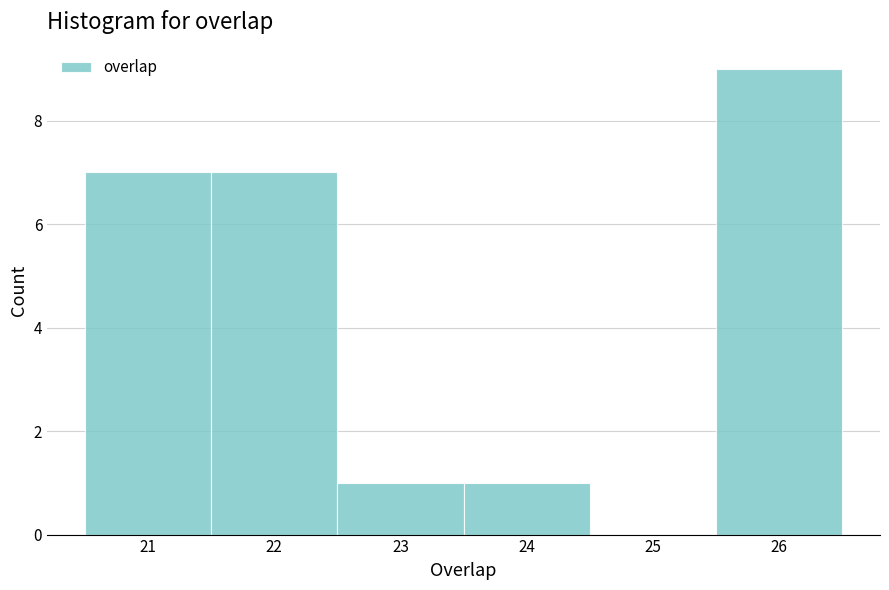

Reading left to right, transcribe this chart: for each bar, give the range it covers on the x-axis and its height. The values are not printed on the chart, so give them approximately, as read against the axis.

20.5 to 21.5: 7
21.5 to 22.5: 7
22.5 to 23.5: 1
23.5 to 24.5: 1
24.5 to 25.5: 0
25.5 to 26.5: 9